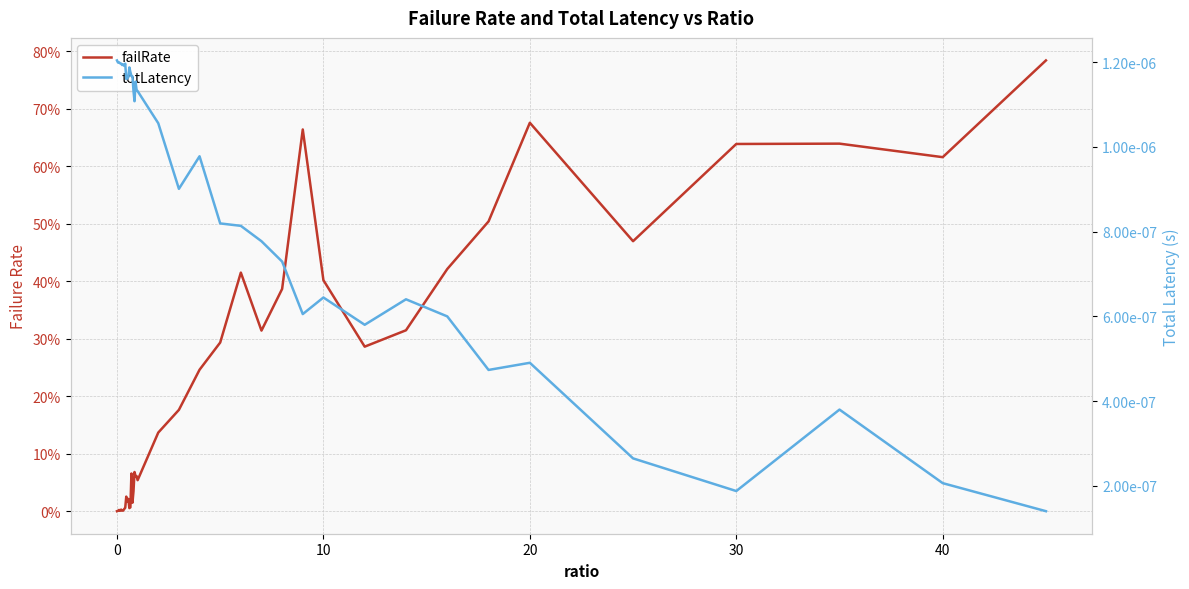

How many values in failRate are above zero?

39